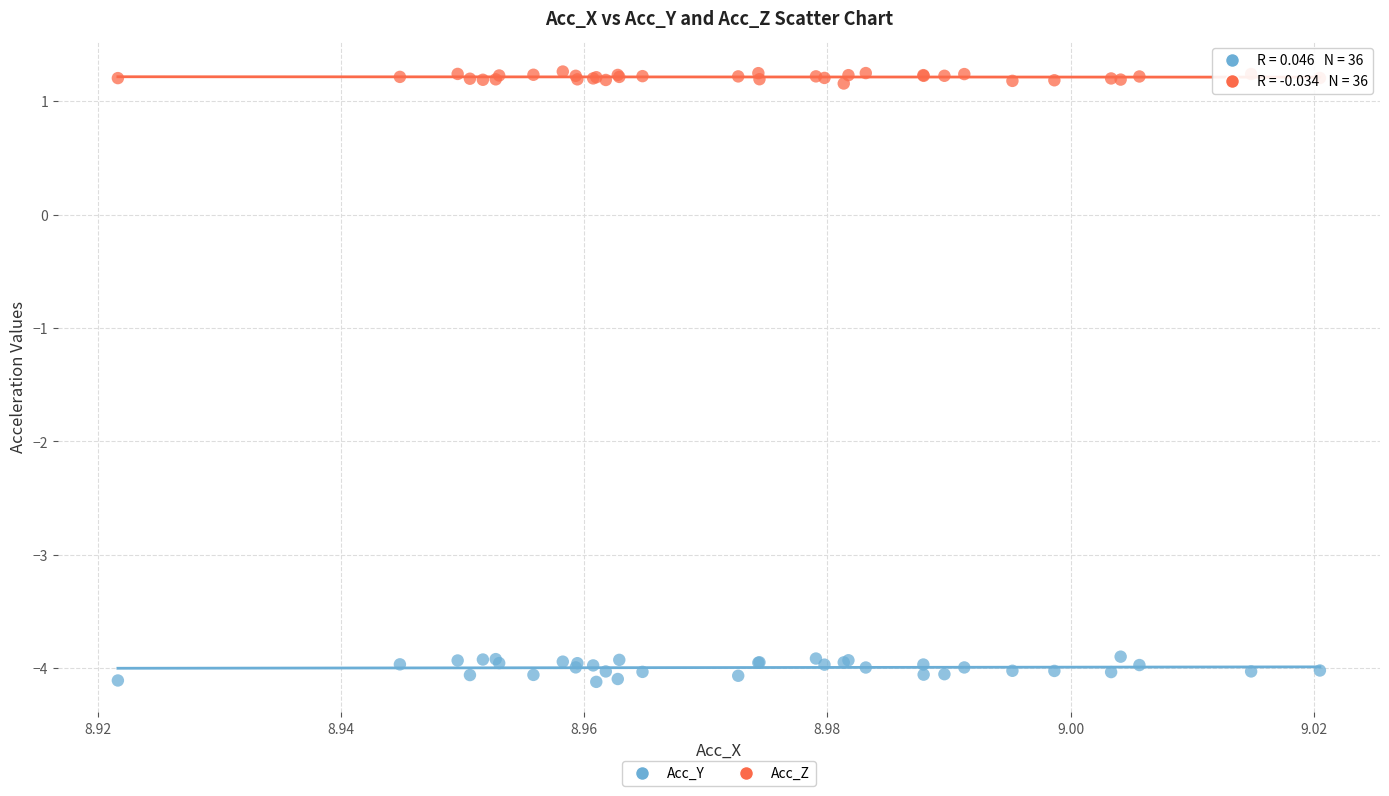

Which series reaches the maximum Y coordinate?

Acc_Z